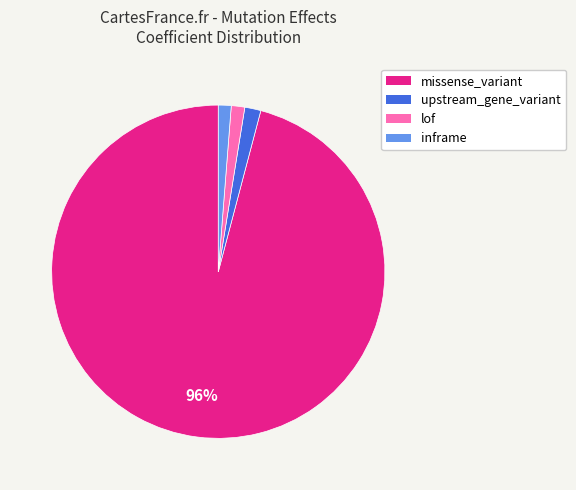

To the nearest percent, what percentage of the pie is inframe?

1%